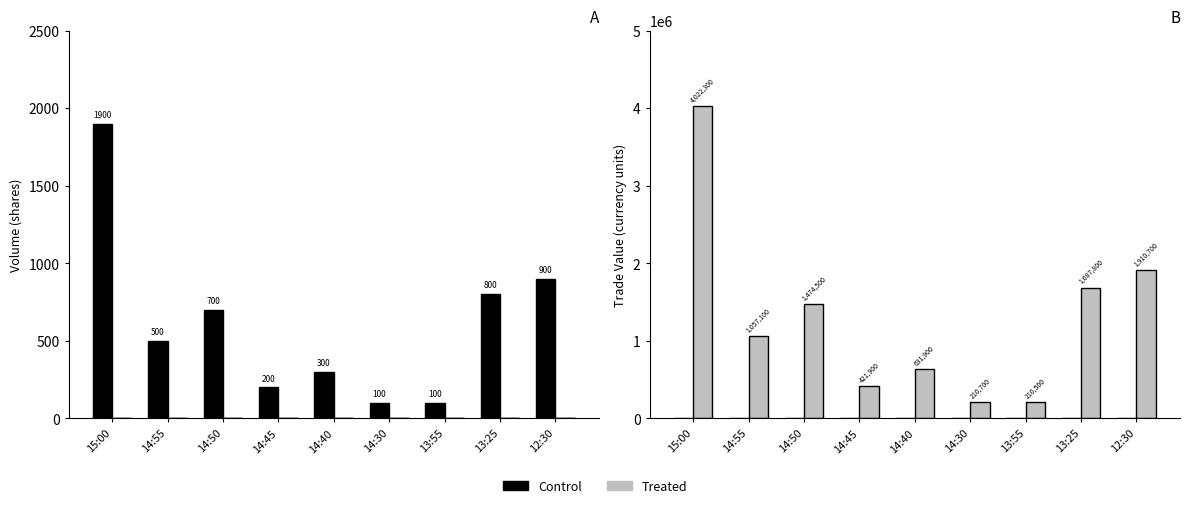

What is the sum of all Treated values?

11627400